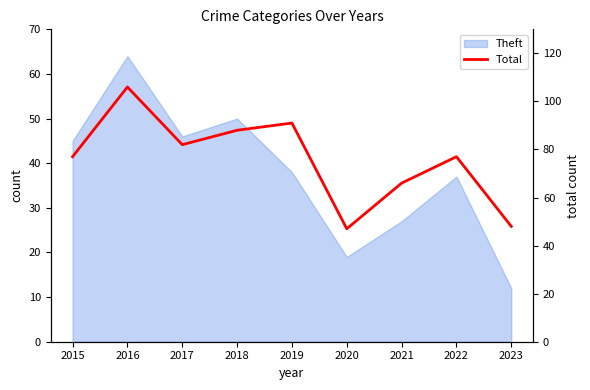

What is the value of the 1st point from the left?

77